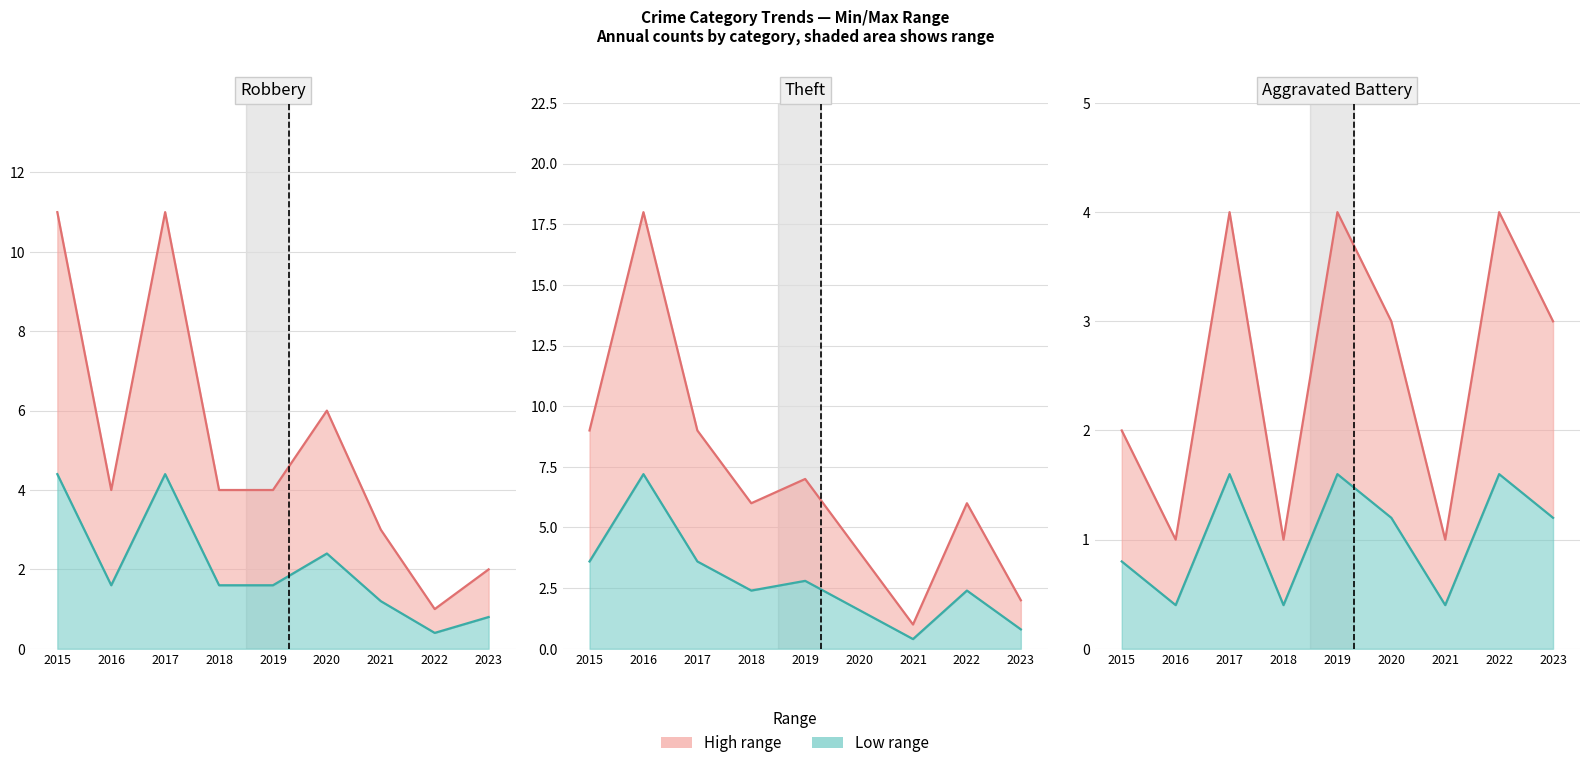

Is it true that Robbery equals 11 at 2015?

True